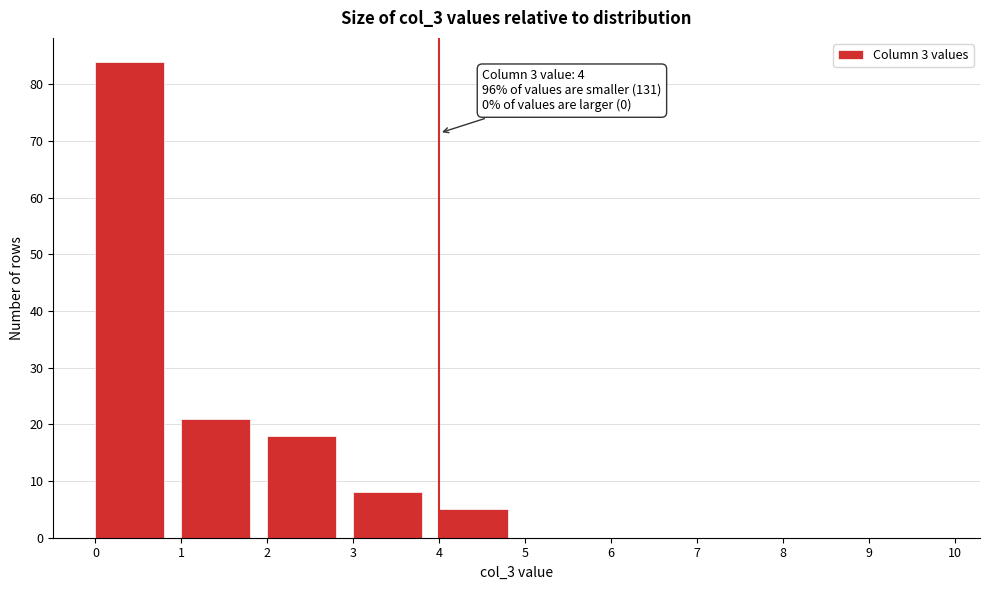

Which range on the x-axis has the tallest bar?

0 to 1